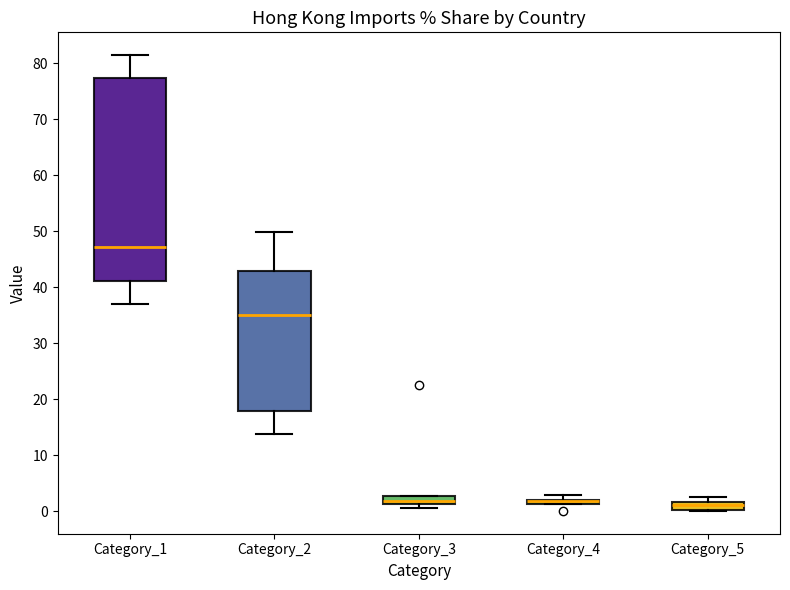

Where is the upper edge of the box for Category_3 on the y-axis? The values are not printed on the chart, so give them approximately, as read against the axis.

3